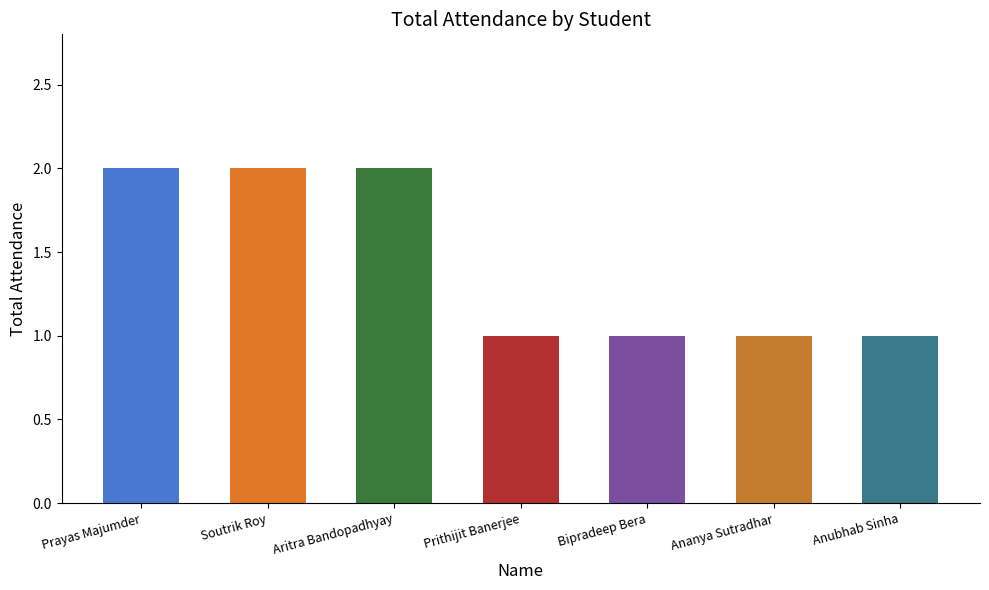

True or false: the data shows 2 at Anubhab Sinha.

False